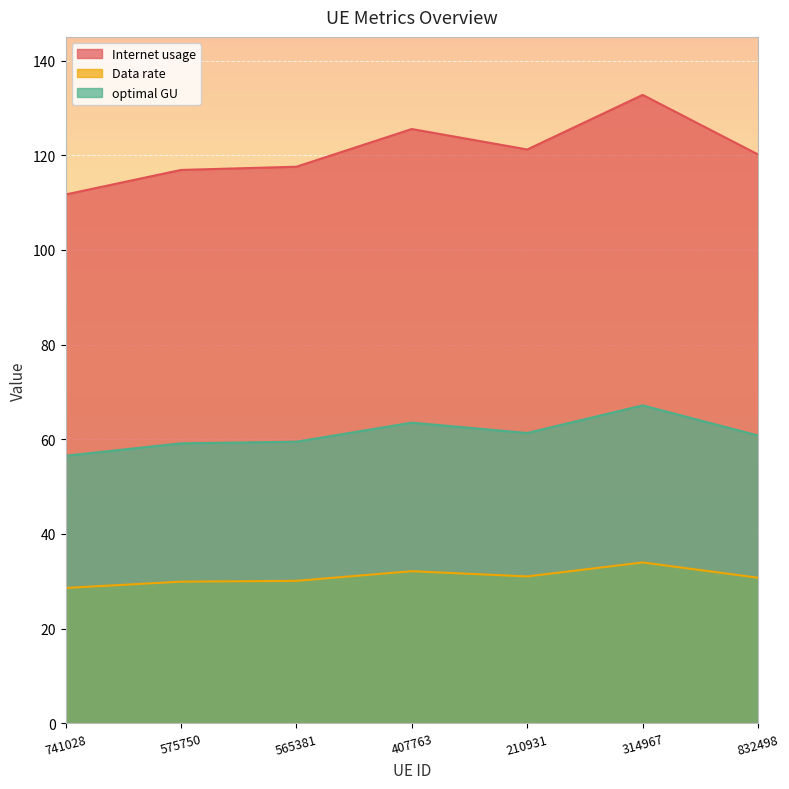

What is the difference between the second highest and second lowest values in the Internet usage series?

8.6